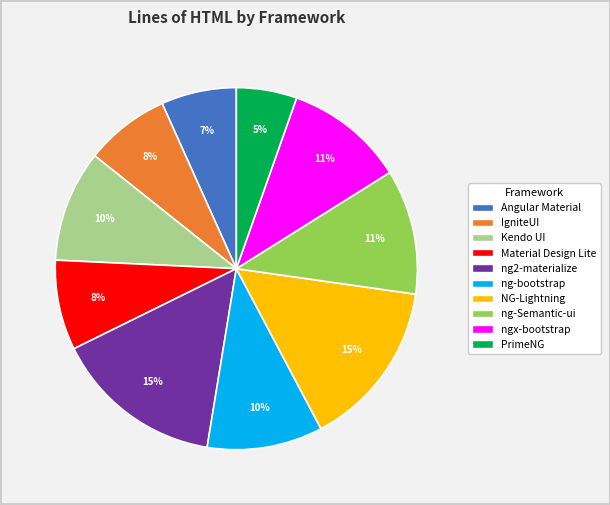

To the nearest percent, what is the difference between the largest and smallest slice percentages?

10%